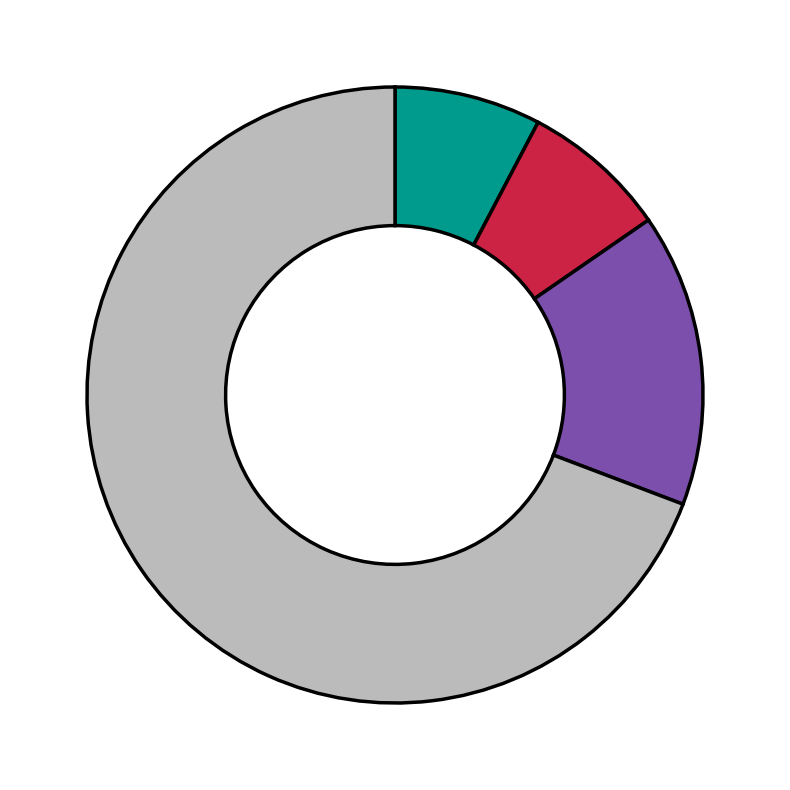

Does any single category account for the majority?

Yes